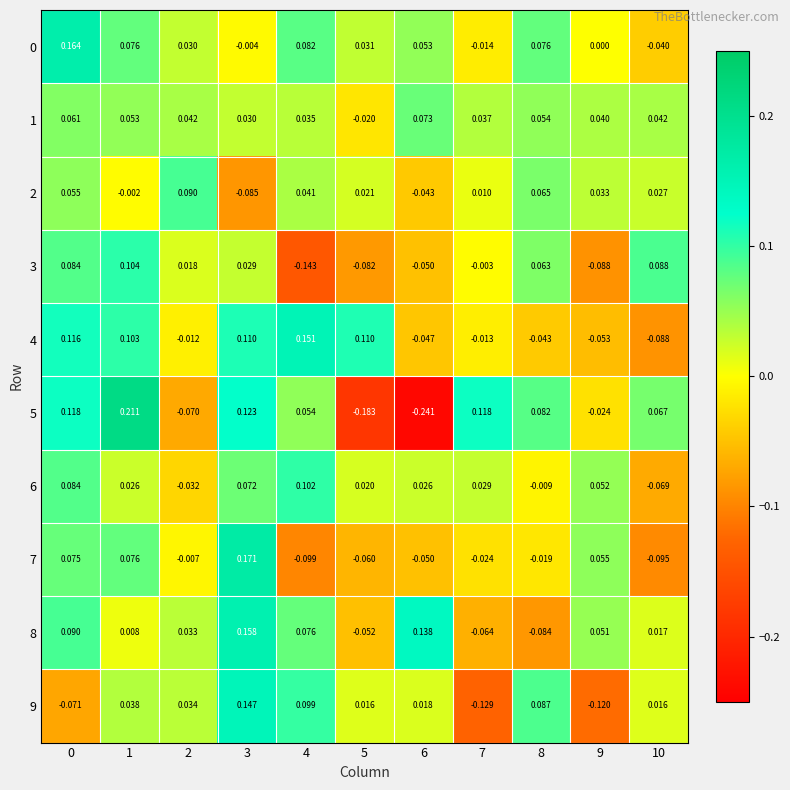

How many values in the 0 series are below 0?

3